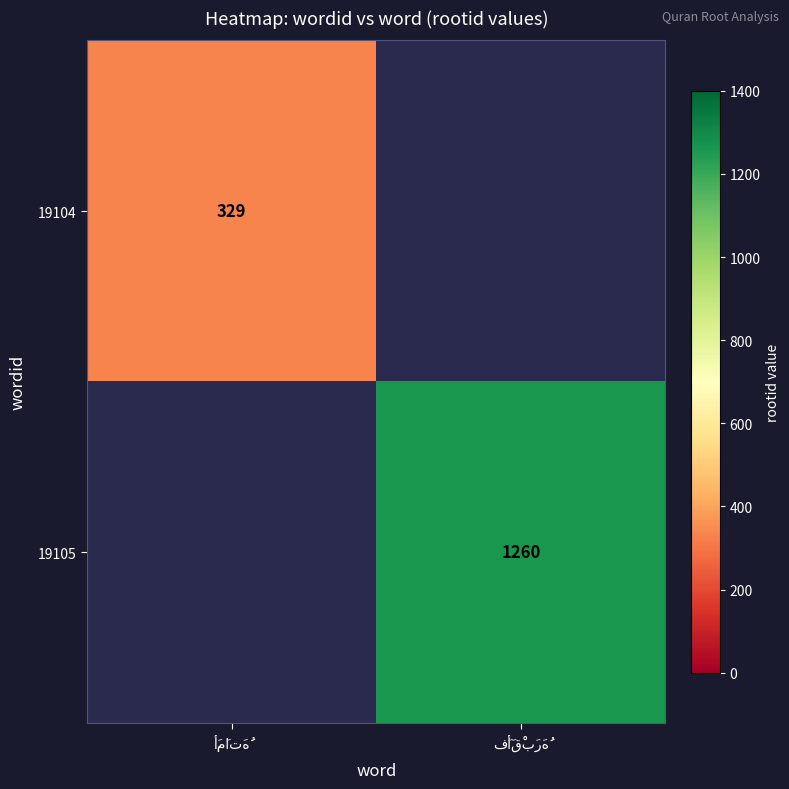

What is the minimum value shown in the chart?

329.0